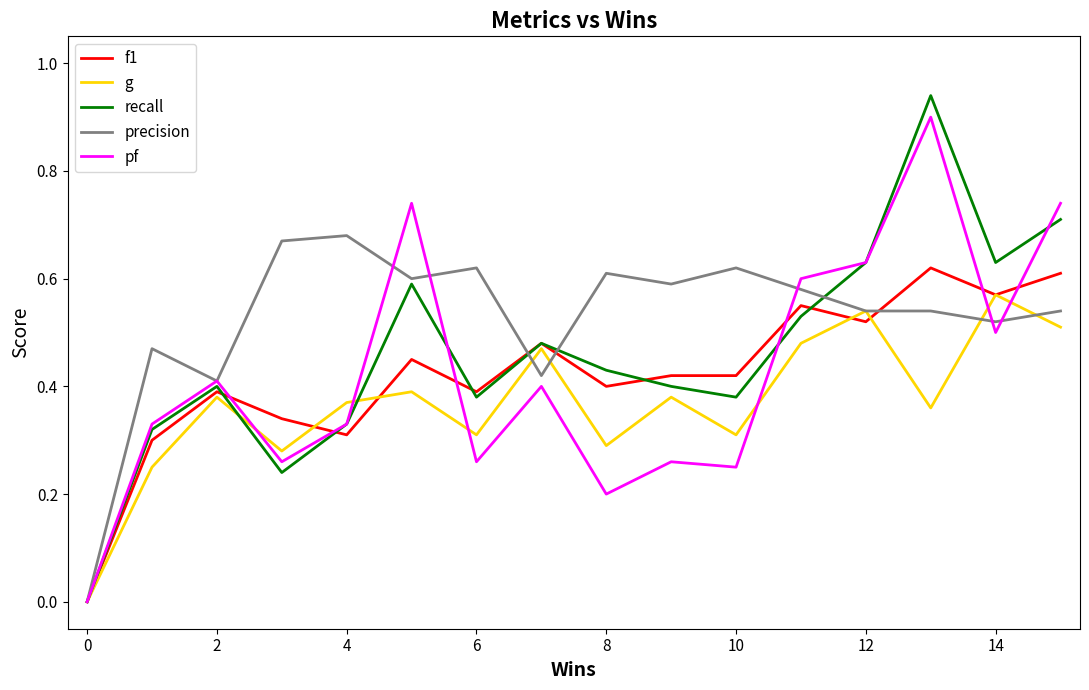

Which series has the largest total across all categories?

precision